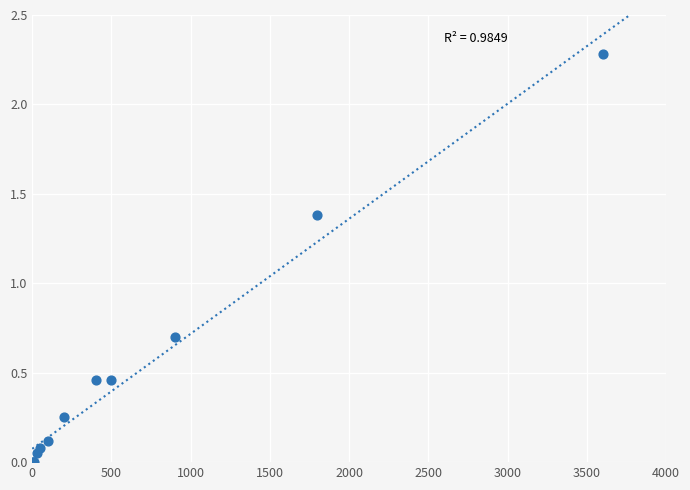

What Y value in the scatter plot is closest to 1?

0.7